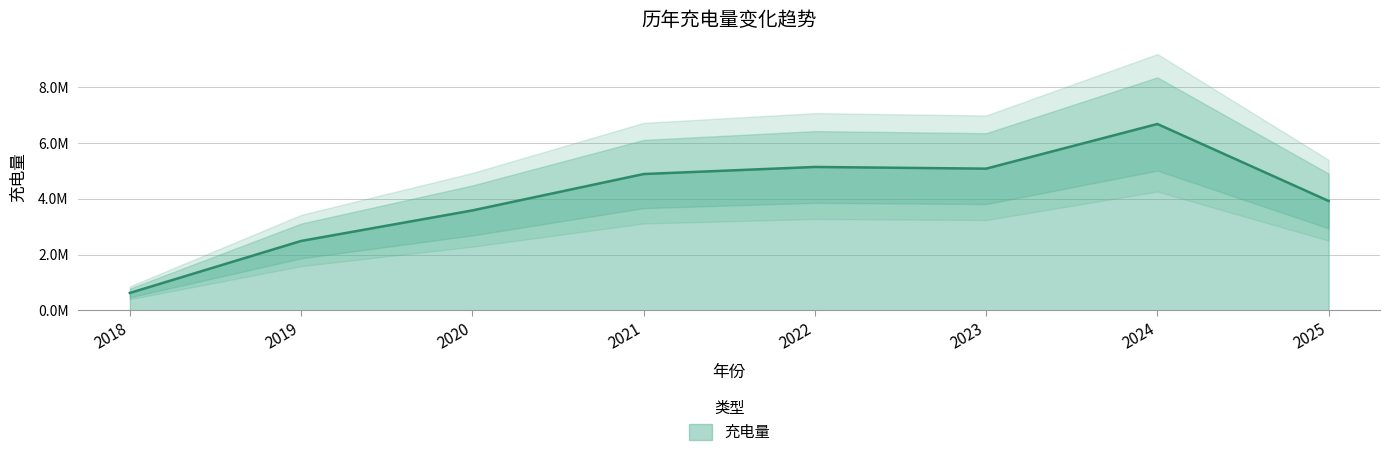

What is the smallest value displayed?

626625.0